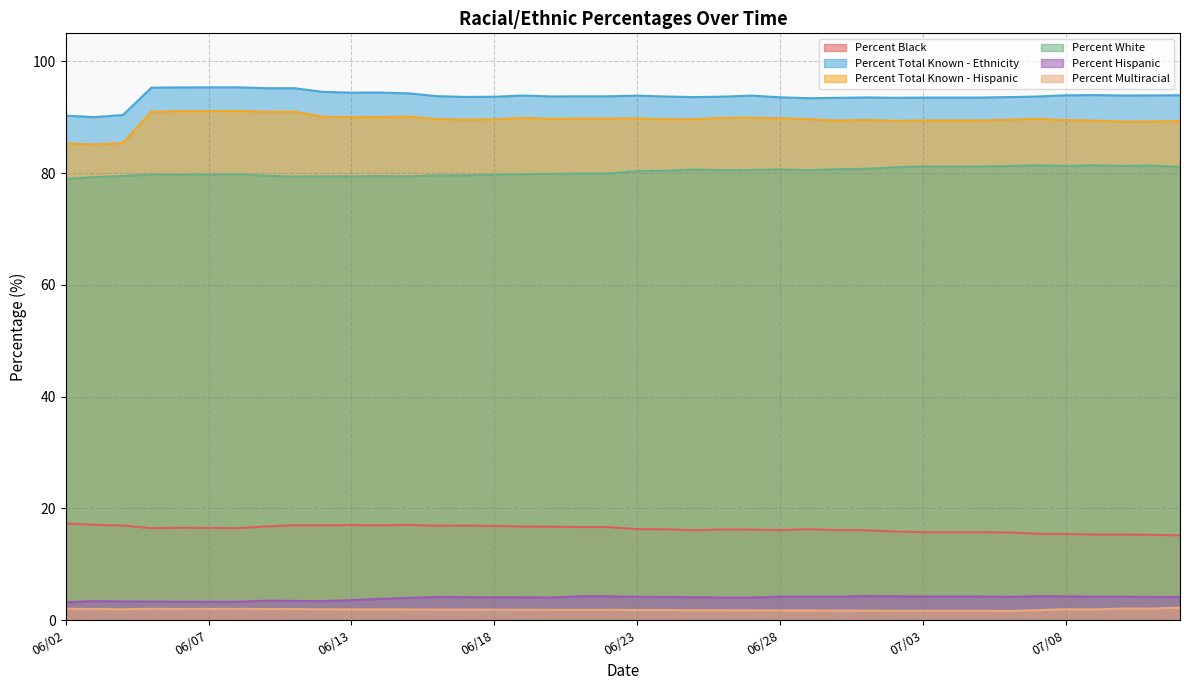

What is the label of the 13th point from the right?

06/30